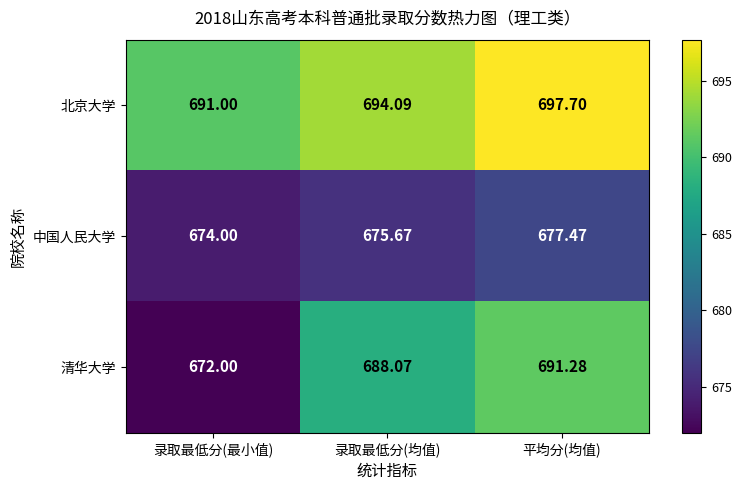

What is the greatest value displayed?

697.7